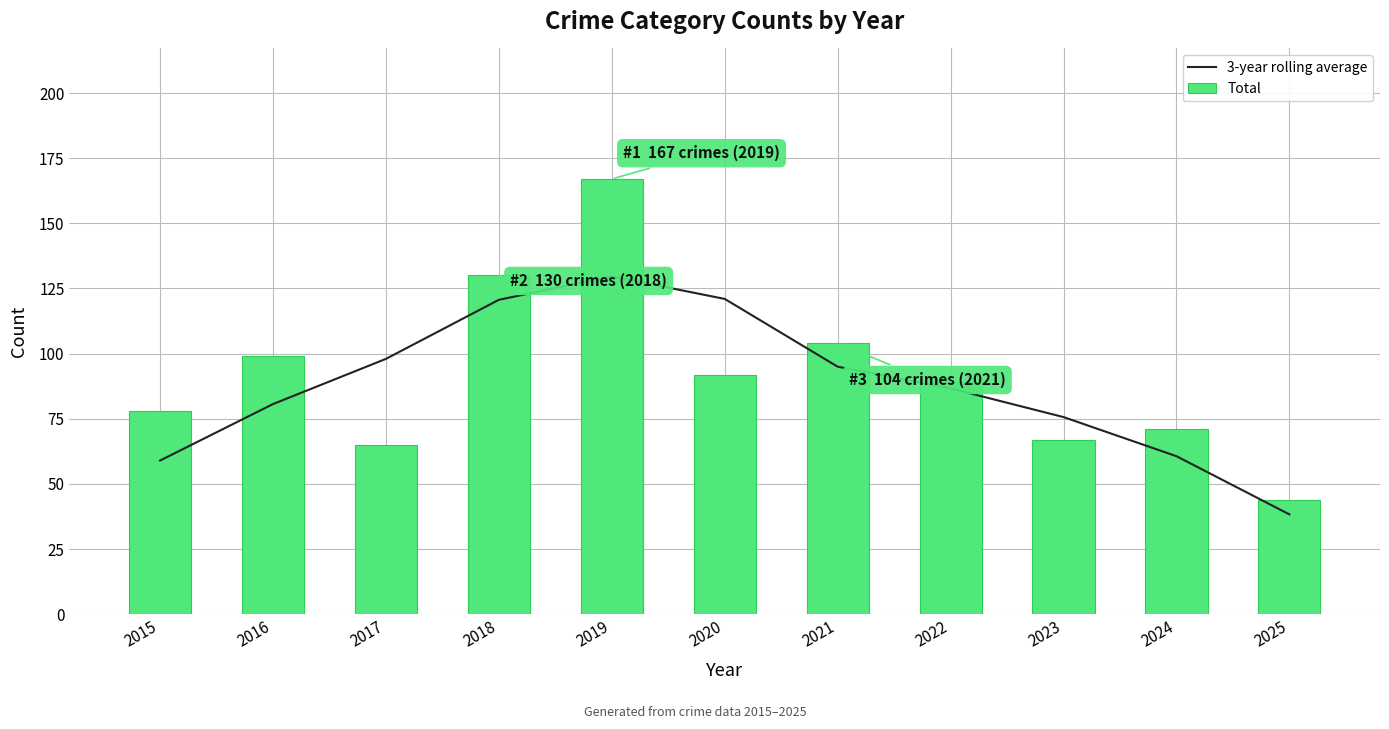

Are the bars horizontal?

No